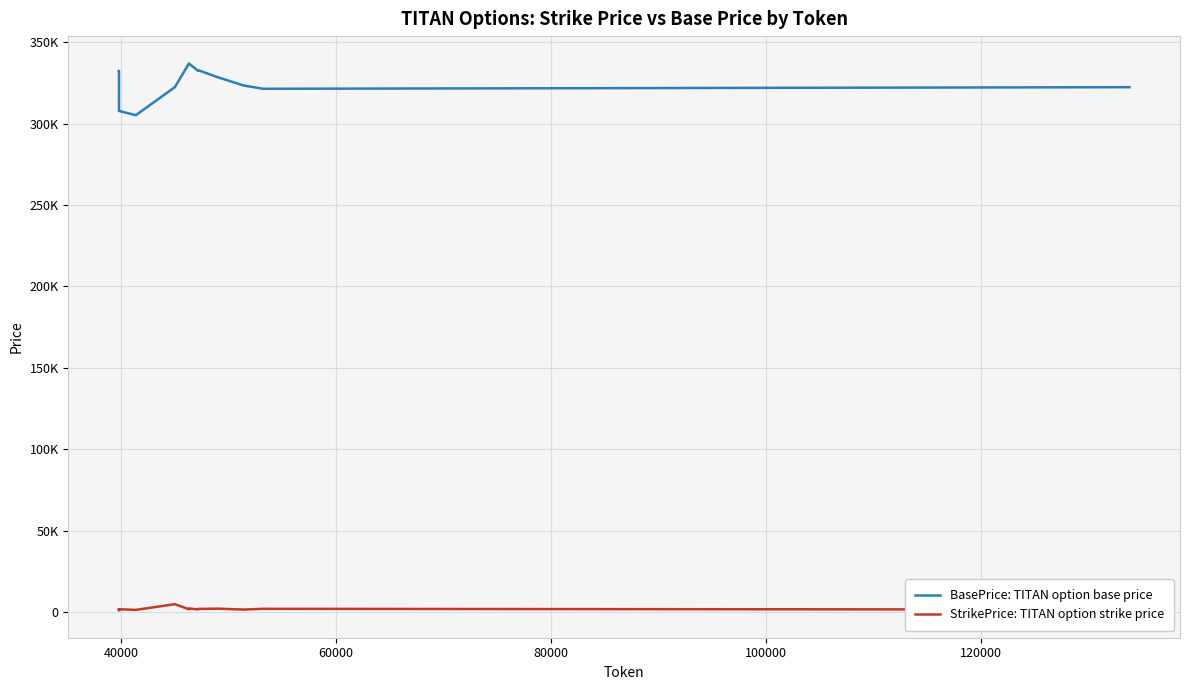

At how many categories does at least one series exceed 14460?

40